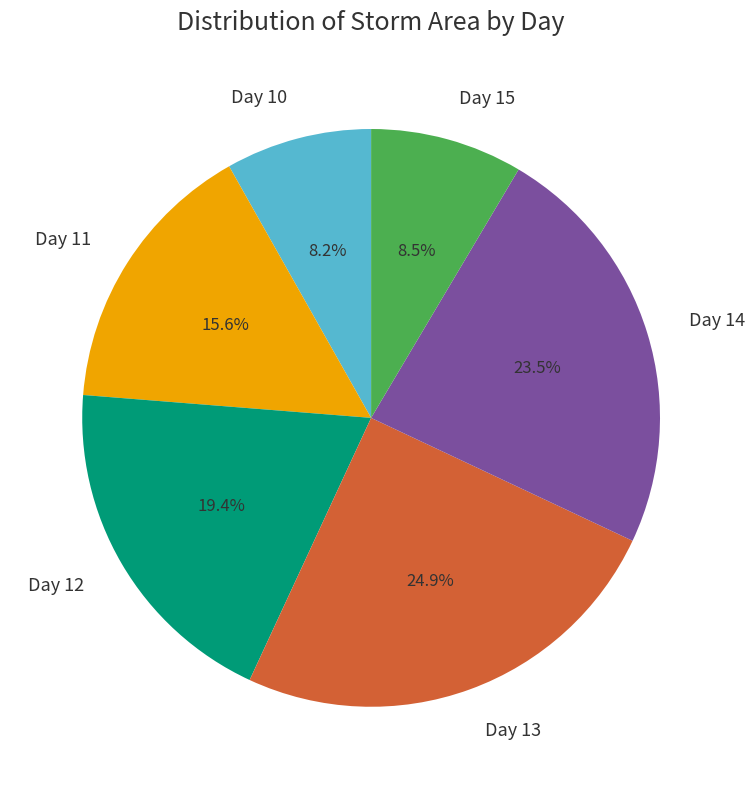

What is the largest slice in the pie chart?

Day 13